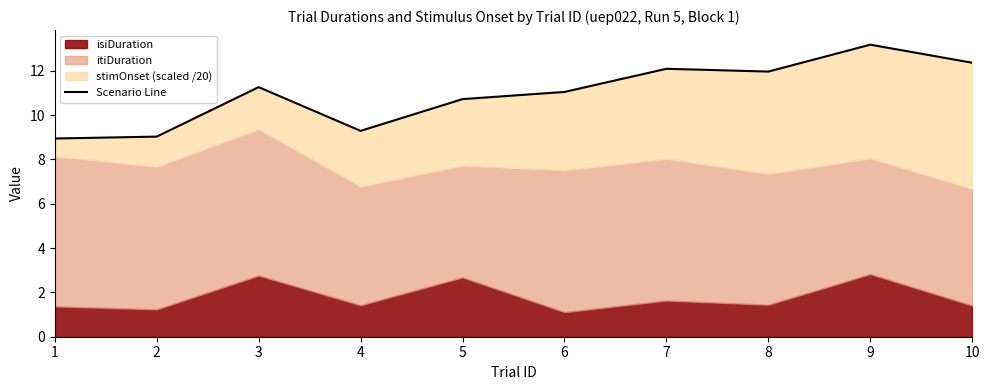

Reading left to right, transcribe all the data shown in this chart.

1=8.9	2=9.0	3=11.3	4=9.3	5=10.7	6=11.0	7=12.1	8=12.0	9=13.2	10=12.4